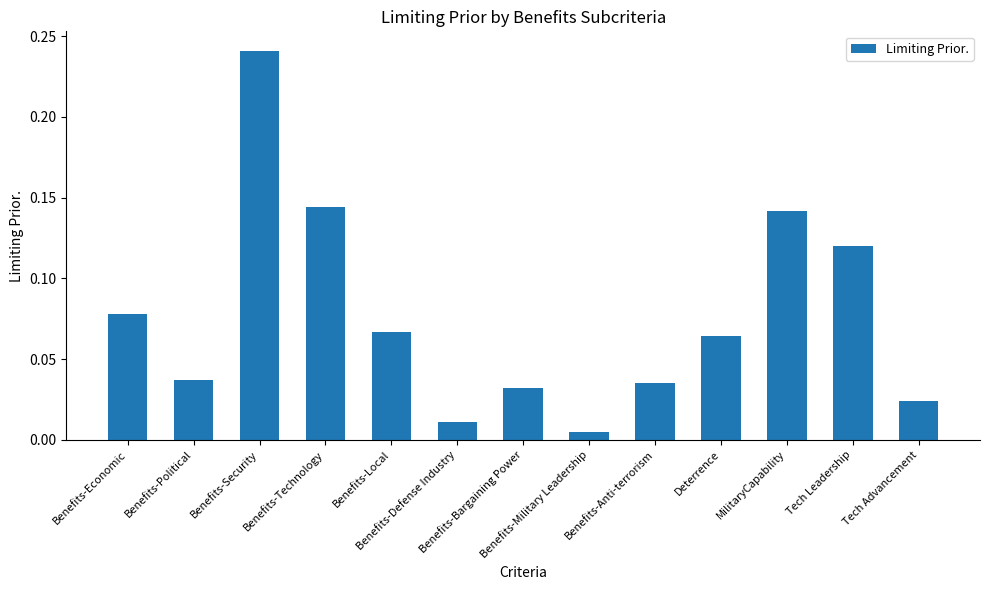

Is it true that the value at MilitaryCapability is 0.0?

False